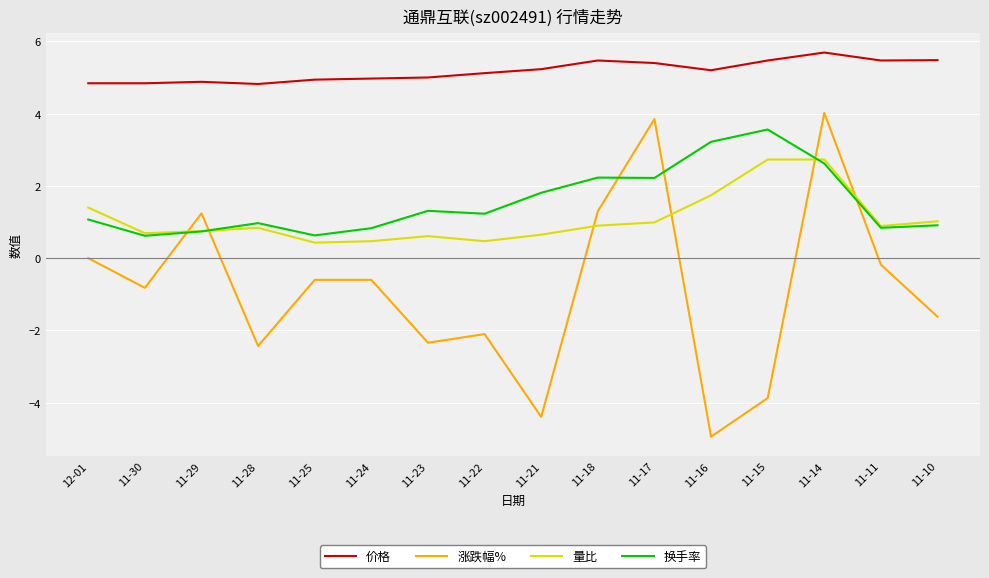

Where is the first local maximum for 涨跌幅%?

11-29